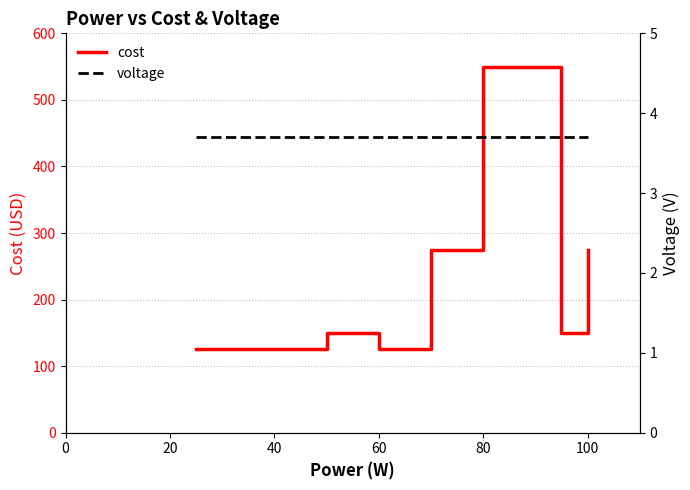

How many interior local valleys does the cost series have?

2